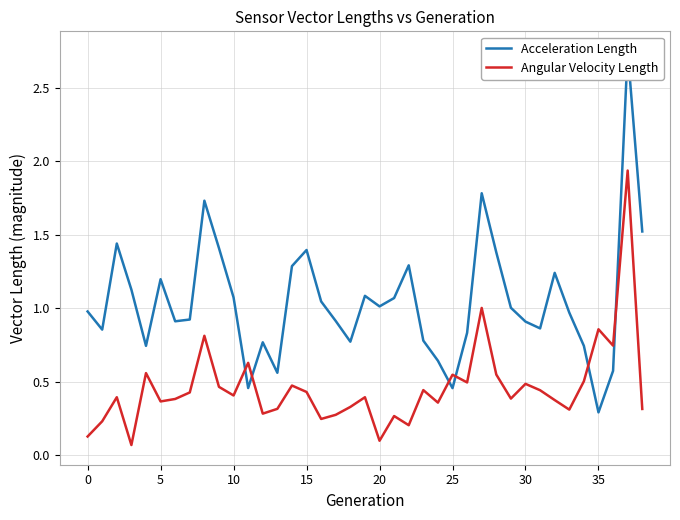

Which series has the widest spread of values?

Acceleration Length